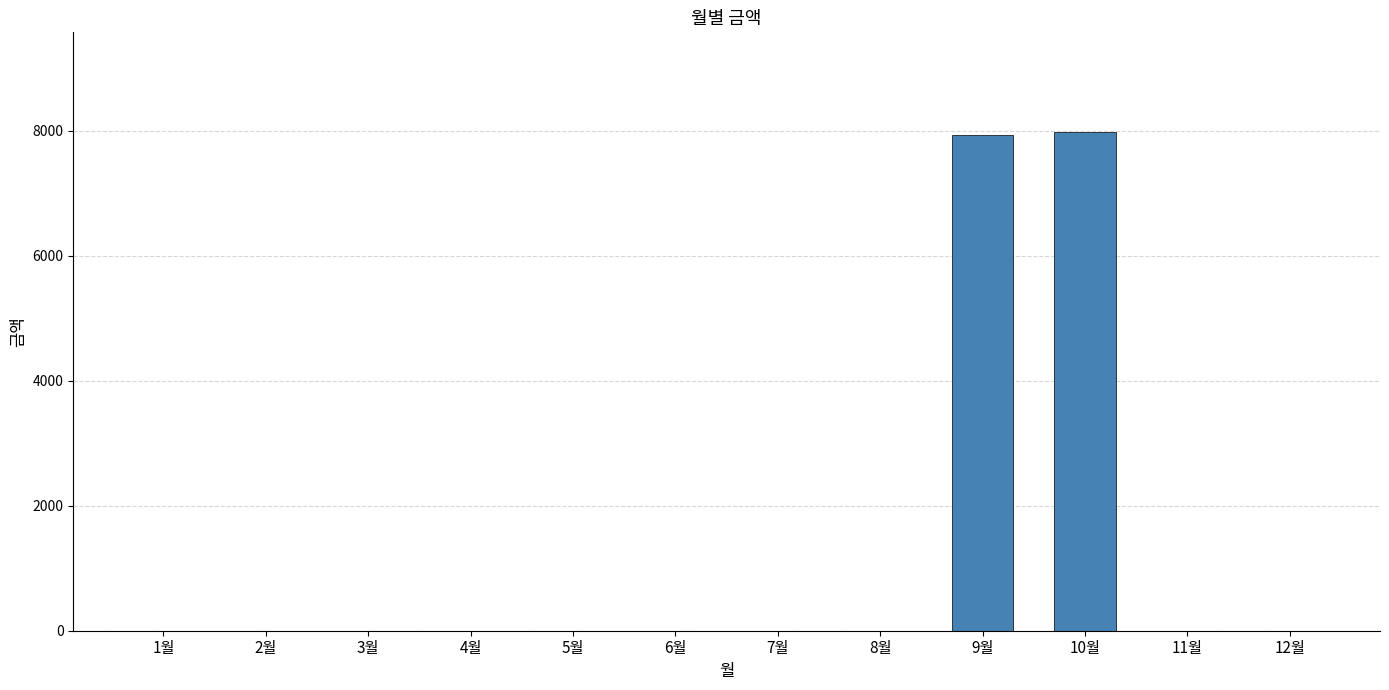

What is the greatest value displayed?

7980